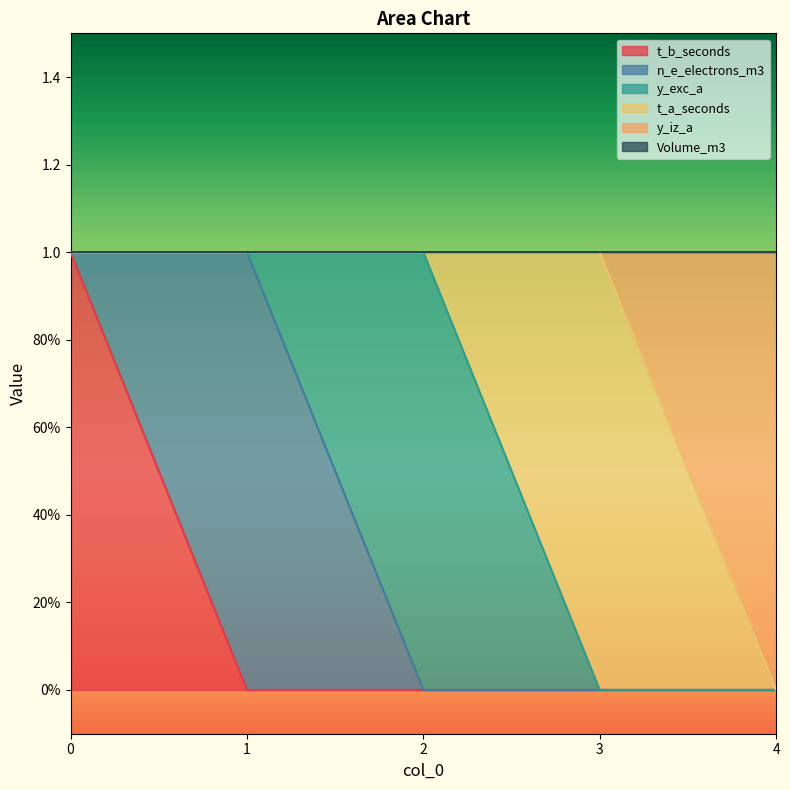

What are all the series names shown in the legend?

t_b_seconds, n_e_electrons_m3, y_exc_a, t_a_seconds, y_iz_a, Volume_m3